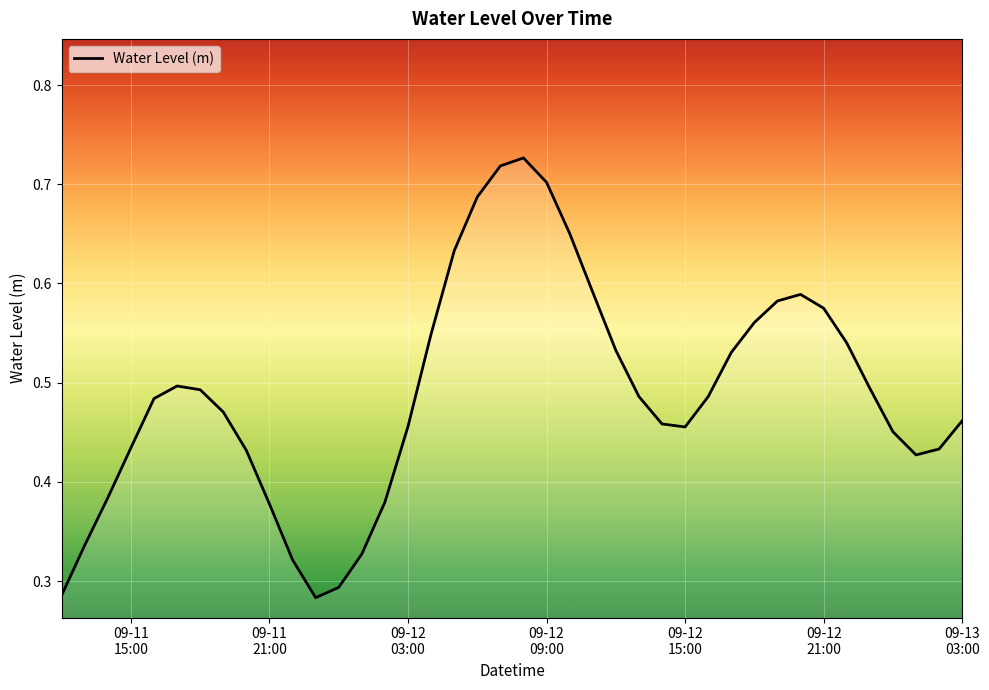

How many interior local valleys (lower than both neighbors) does the data have?

3